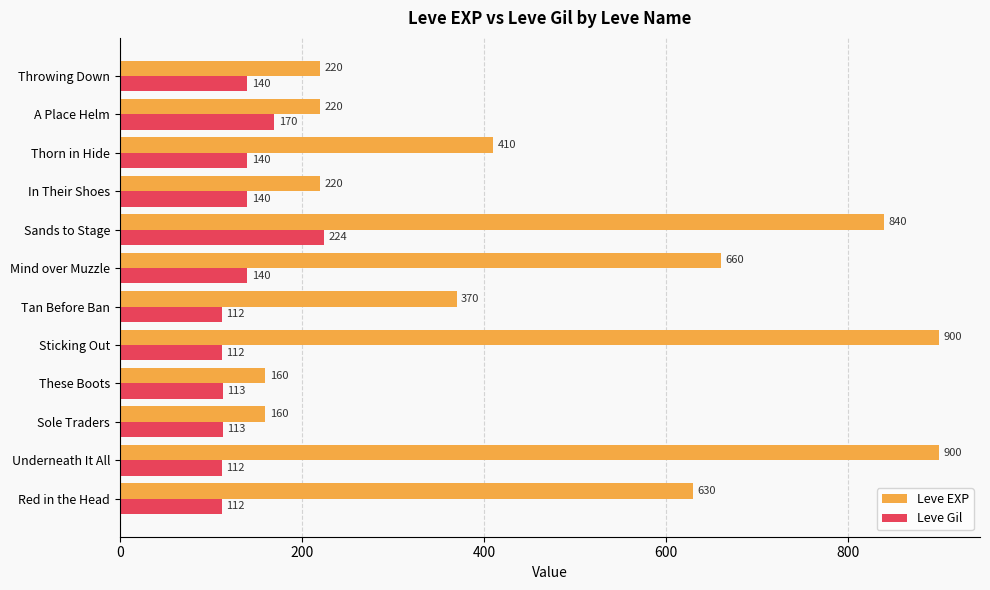

Which series has the largest range (max minus min)?

Leve EXP